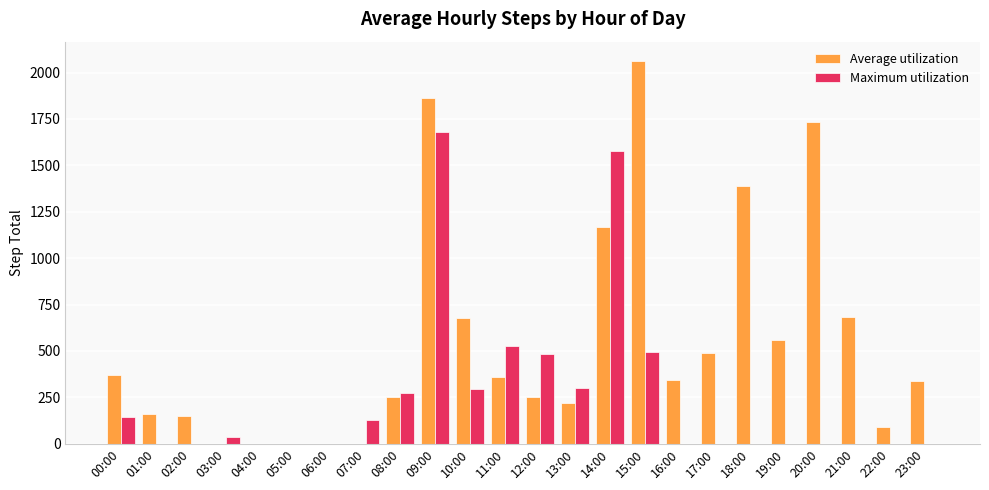

How many distinct data groups are displayed?

2